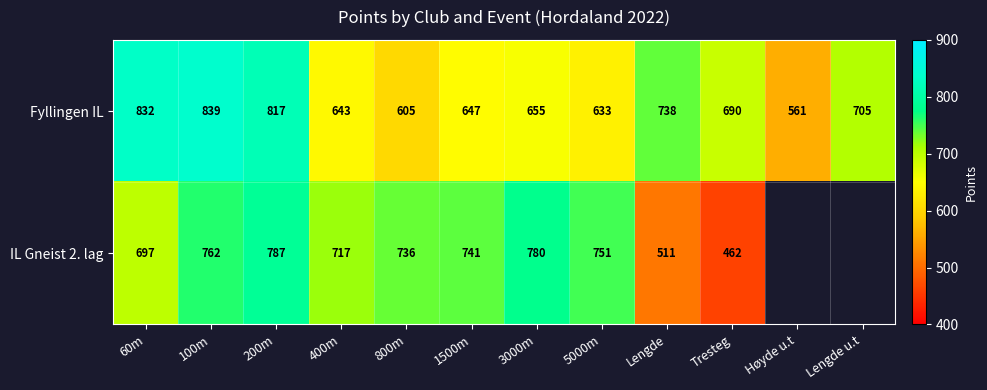

Read the Fyllingen IL value at Høyde u.t, to the nearest 10.

560